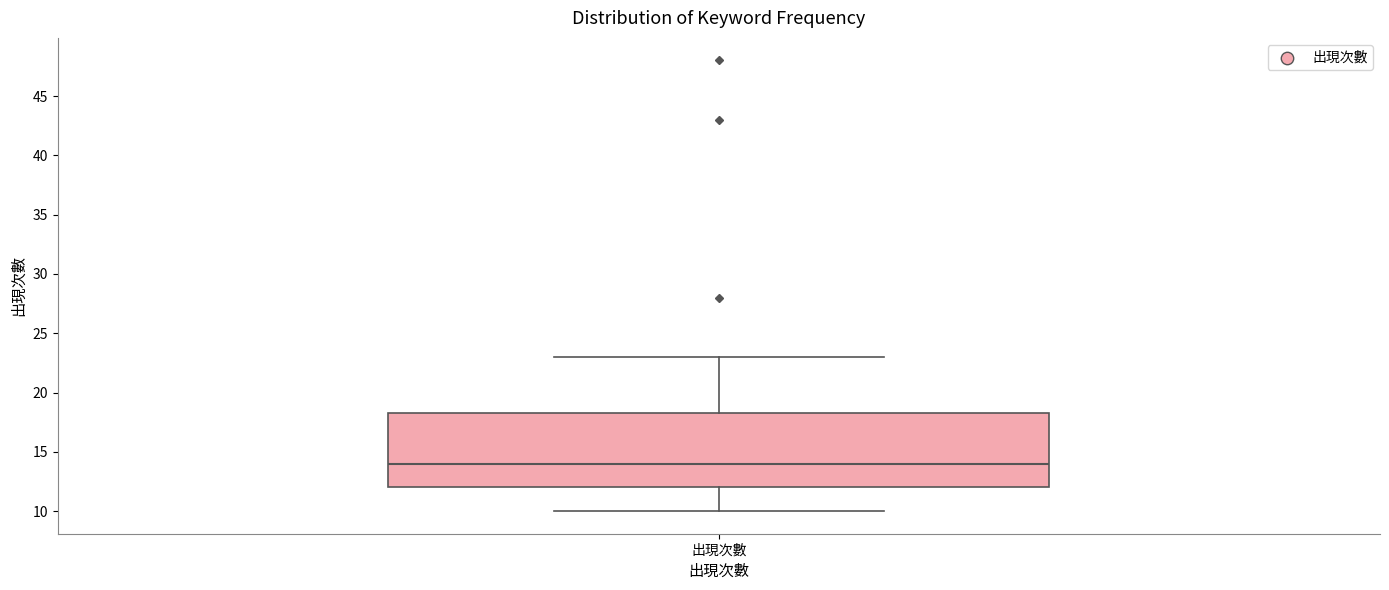

Where does the upper whisker of the box for 出現次數 end on the y-axis? The values are not printed on the chart, so give them approximately, as read against the axis.

23.0